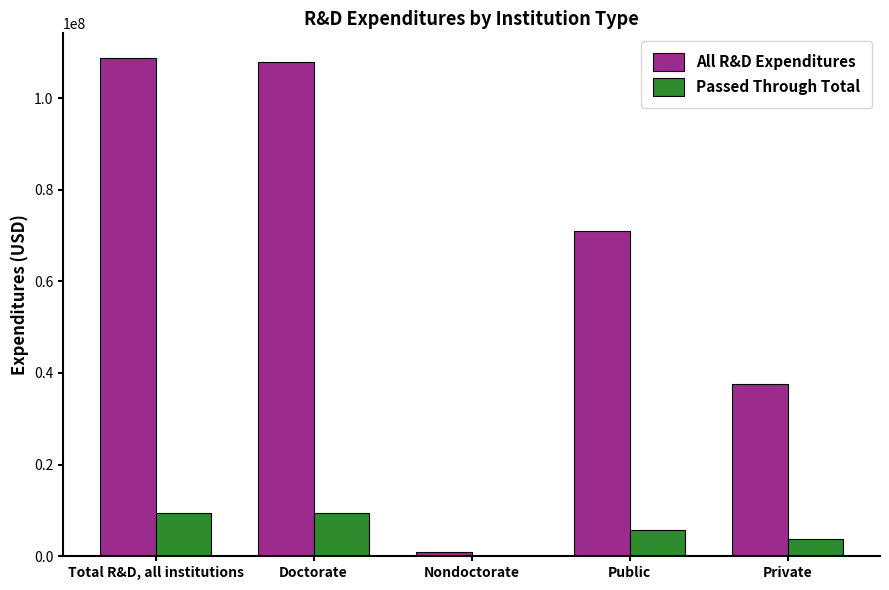

Which series changed the most between Doctorate and Nondoctorate?

All R&D Expenditures